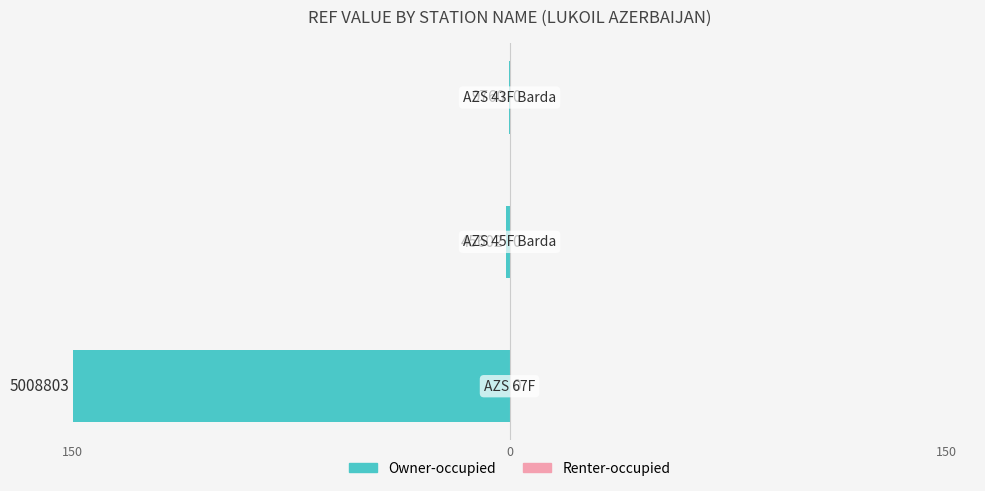

How many bars are there in total?

6